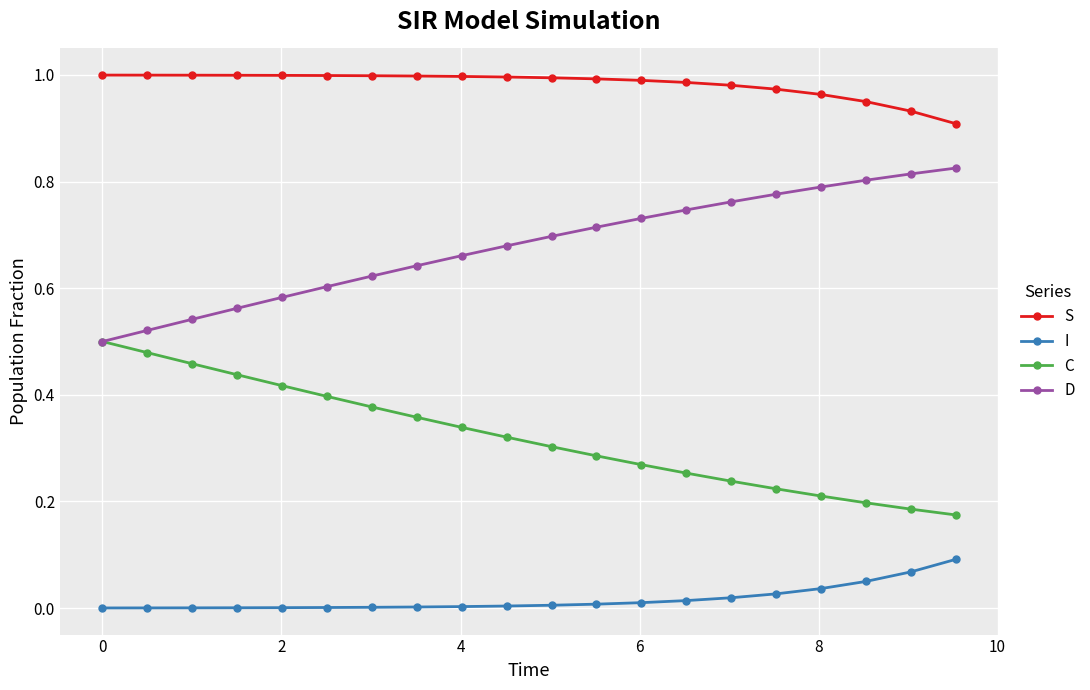

List the series in order of their peak value, lowest first.

I, C, D, S